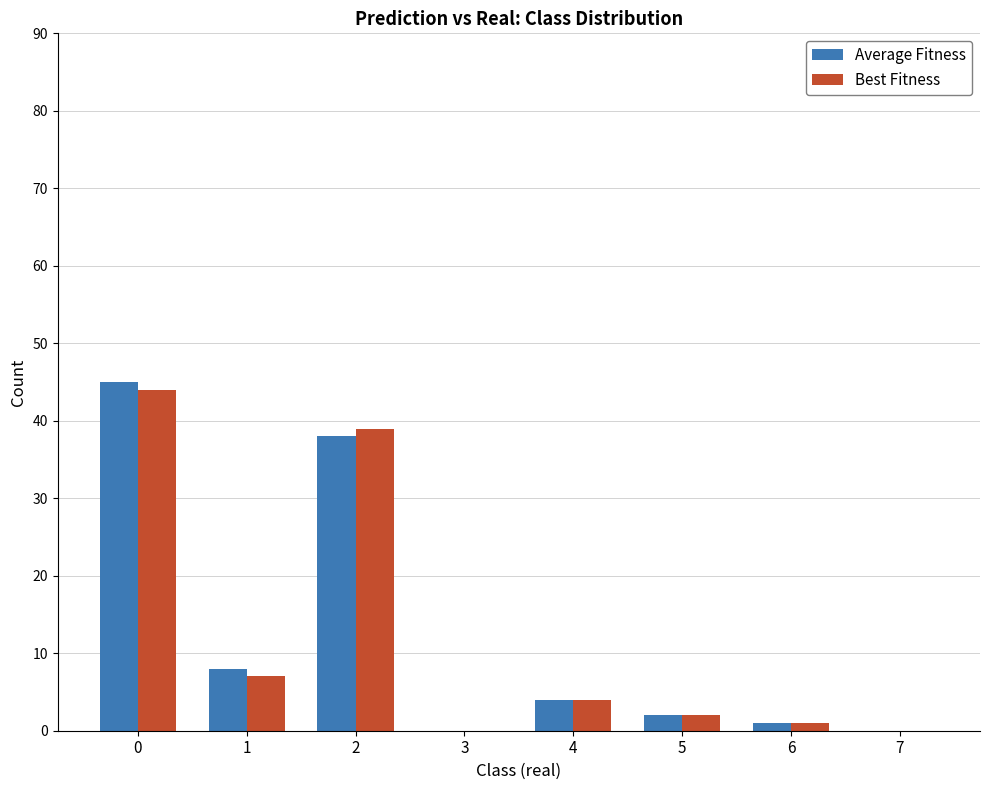

Is the value of Average Fitness at 7 greater than the value of Best Fitness at 2?

No